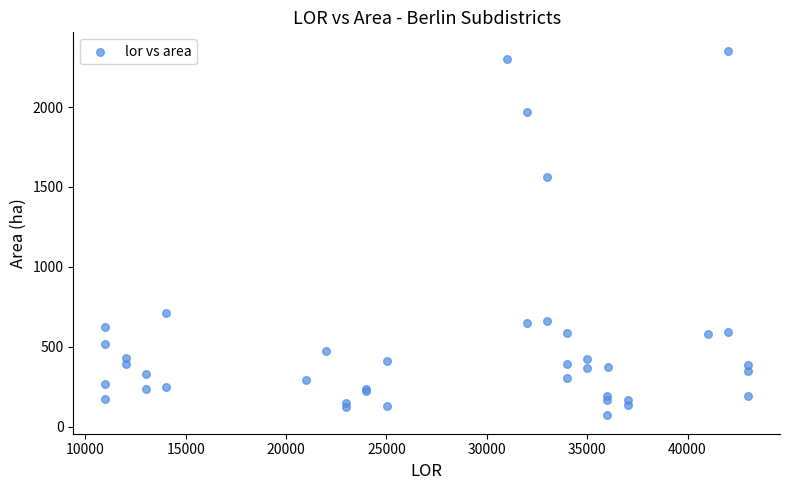

What Y value in the scatter plot is closest to 1212?

1561